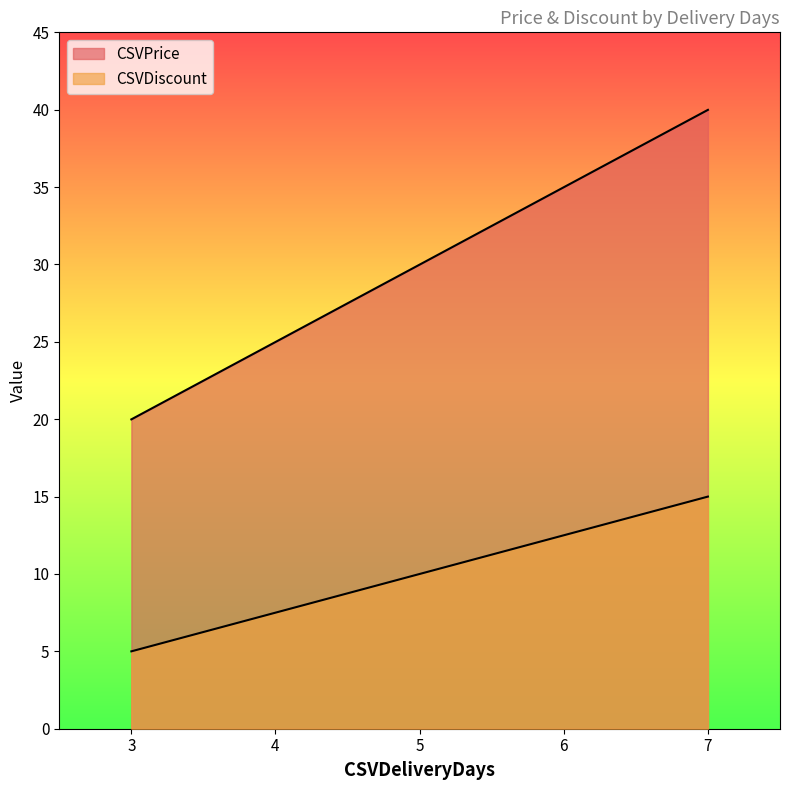

List the series in order of their overall mean, lowest first.

CSVDiscount, CSVPrice